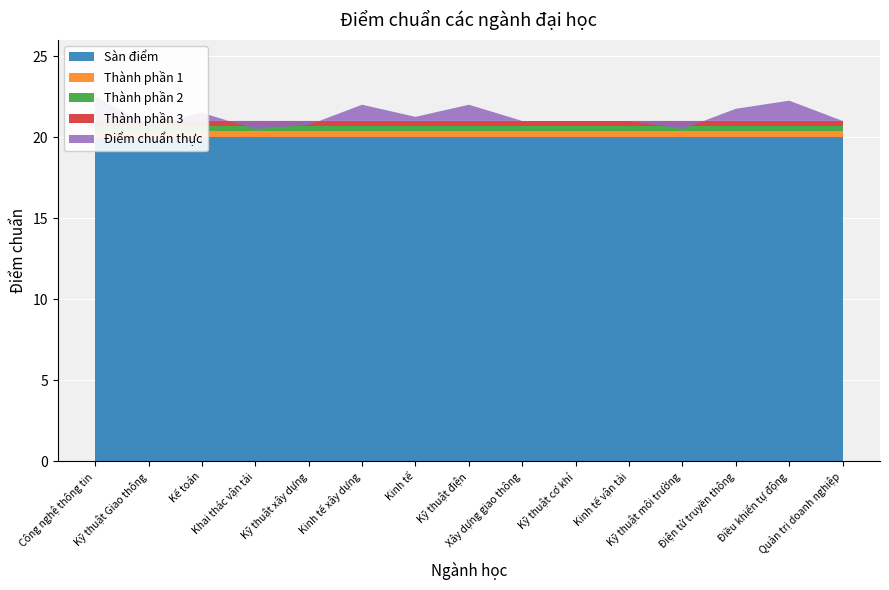

Reading left to right, list all the values displayed in this chart.

Công nghệ thông tin=22.5	Kỹ thuật Giao thông=20.8	Kế toán=21.5	Khai thác vận tải=20.5	Kỹ thuật xây dựng=20.8	Kinh tế xây dựng=22.0	Kinh tế=21.2	Kỹ thuật điện=22.0	Xây dựng giao thông=21.0	Kỹ thuật cơ khí=21.0	Kinh tế vận tải=21.0	Kỹ thuật môi trường=20.5	Điện tử truyền thông=21.8	Điều khiển tự động=22.2	Quản trị doanh nghiệp=21.0